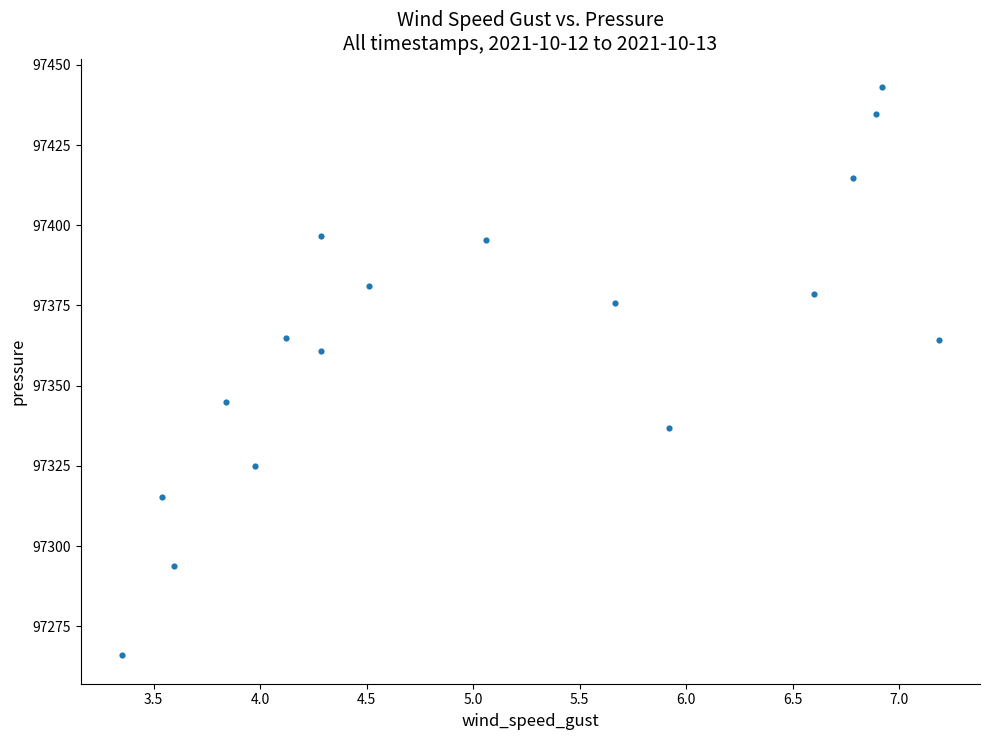

What is the range of Y values (max minus min)?

177.1